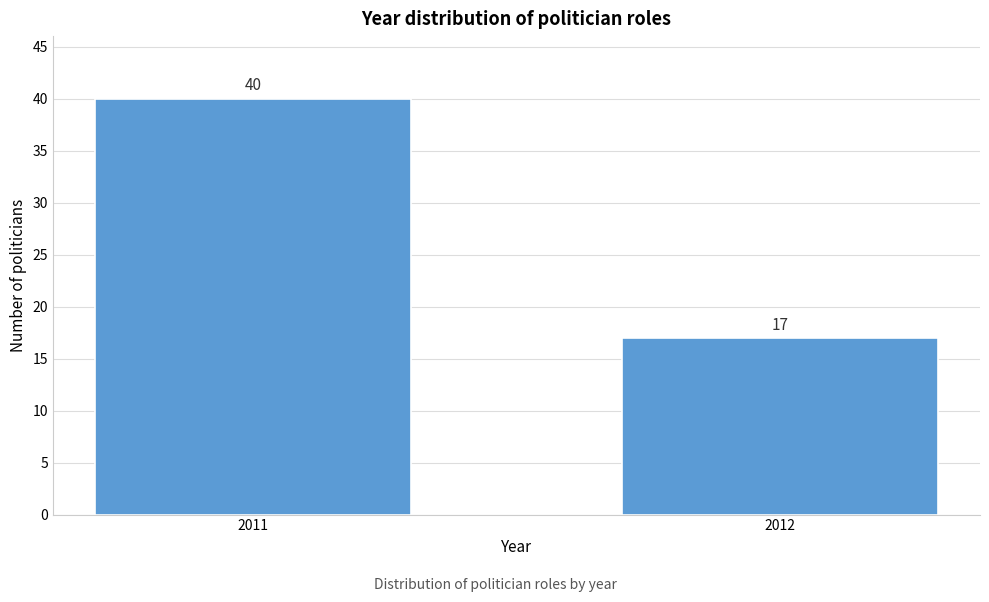

Reading left to right, what are all the values shown in this chart?

40	17